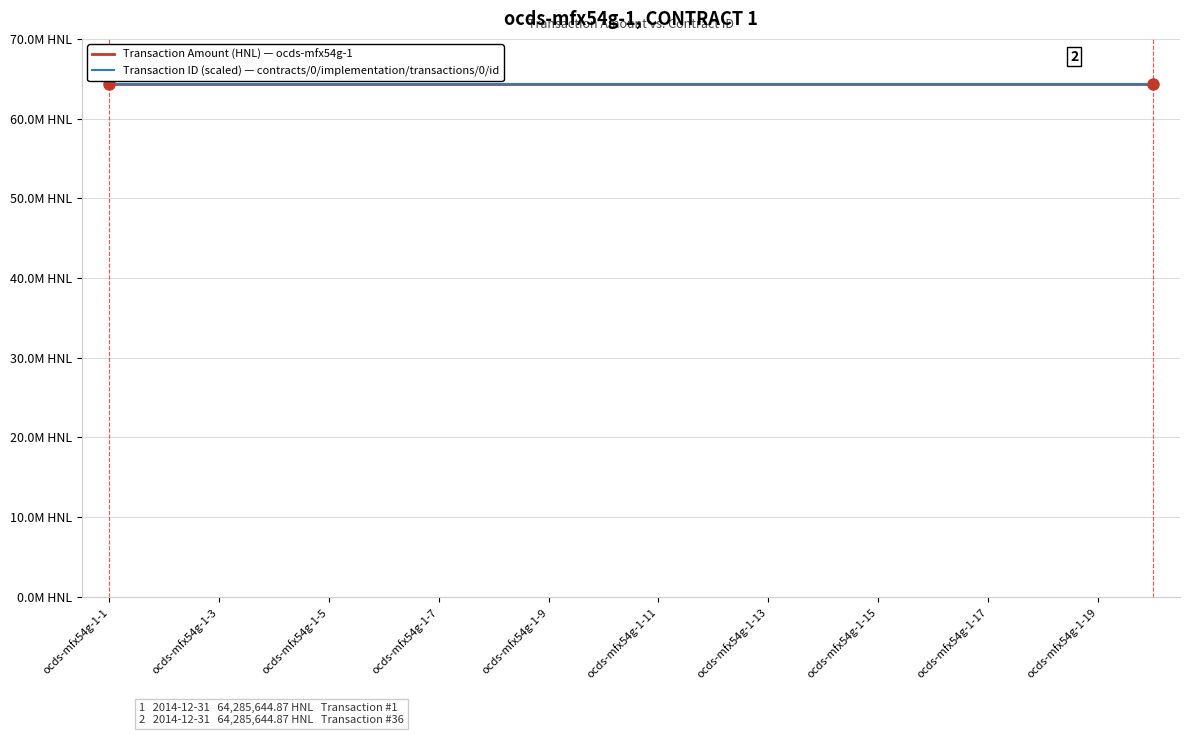

Which series has the largest total across all categories?

Transaction Amount (HNL)